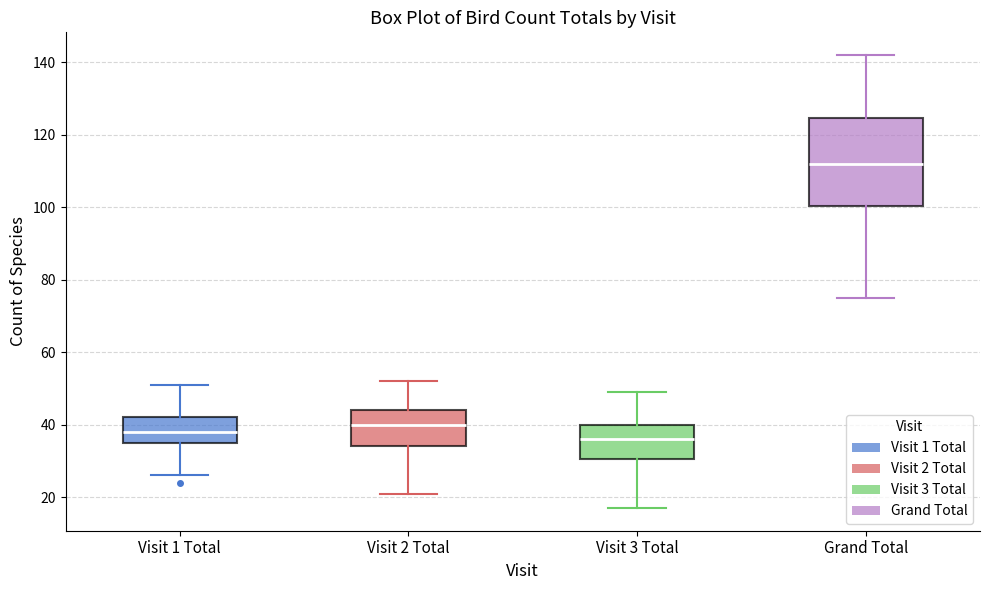

Which box's median line is the lowest?

Visit 3 Total